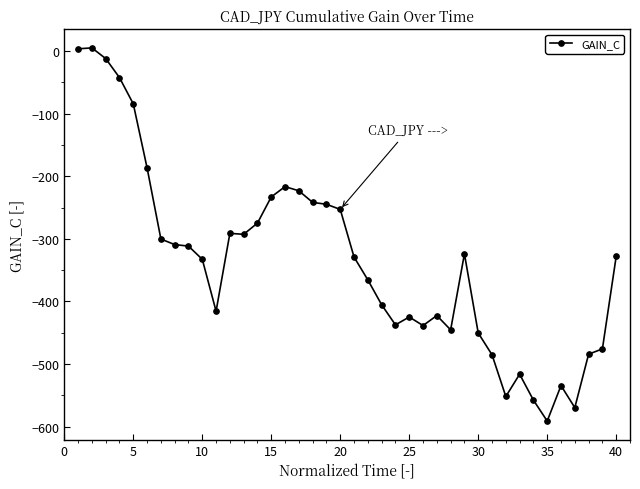

What is the minimum value shown in the chart?

-591.0